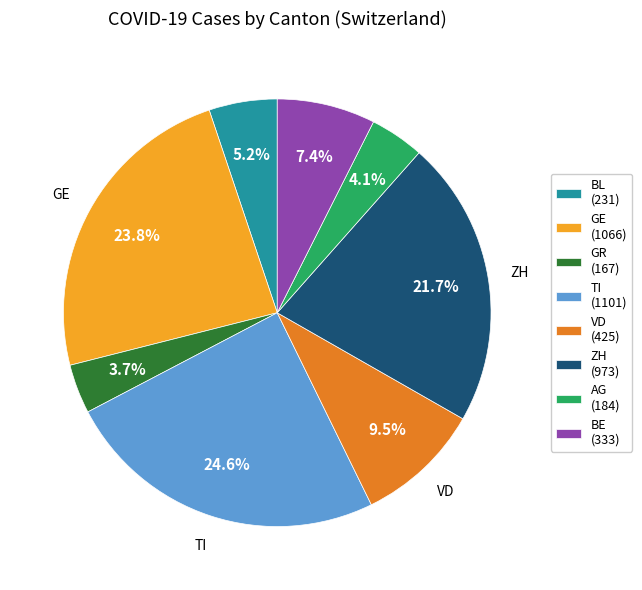

Does any single category account for the majority?

No